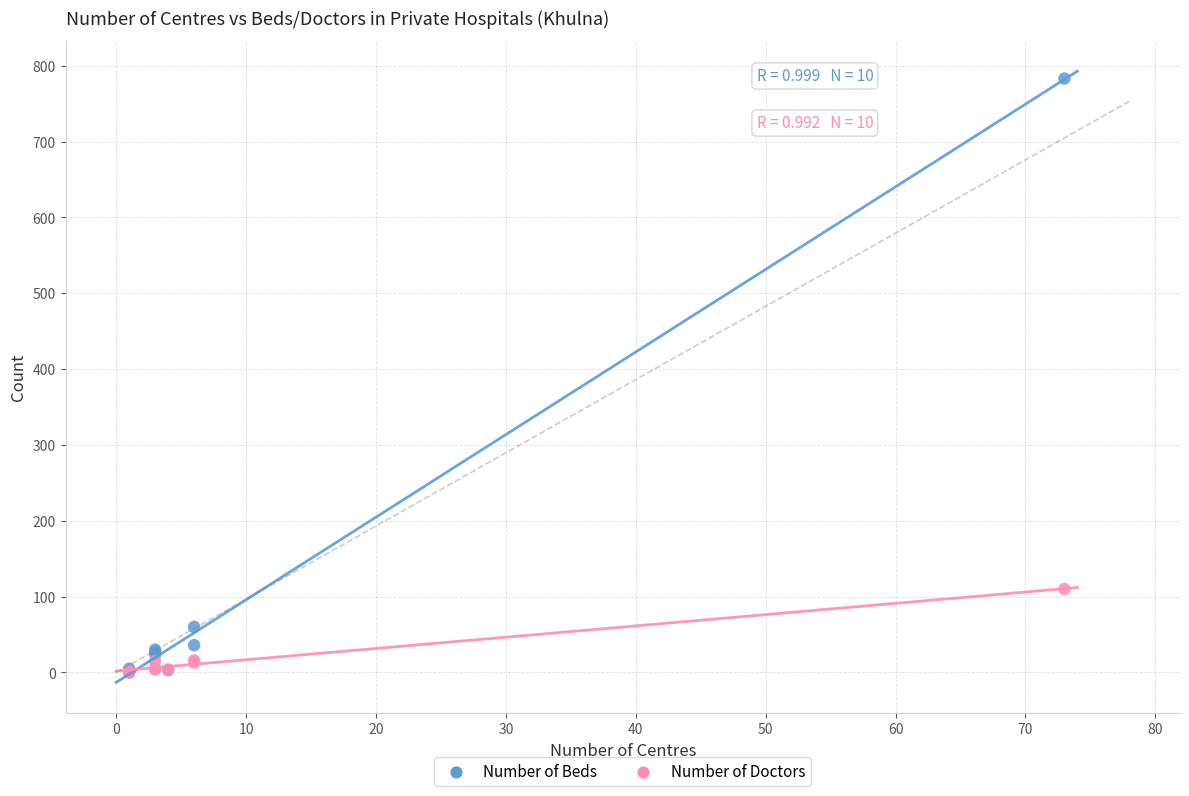

Which series has the widest spread of Y values?

Number of Beds